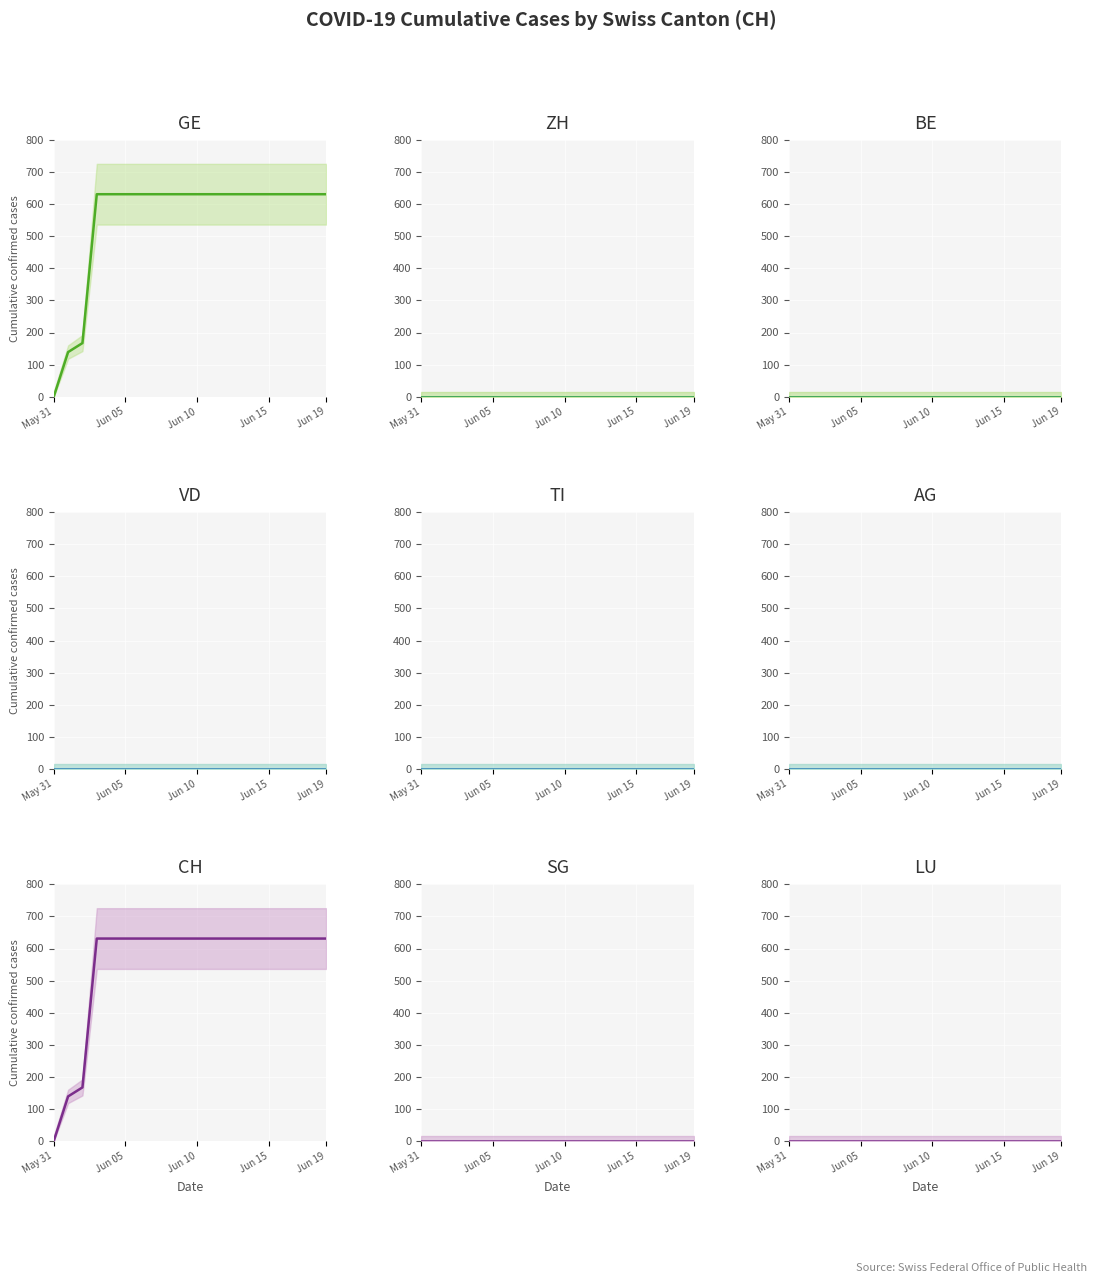

True or false: GE and CH intersect in this chart.

False